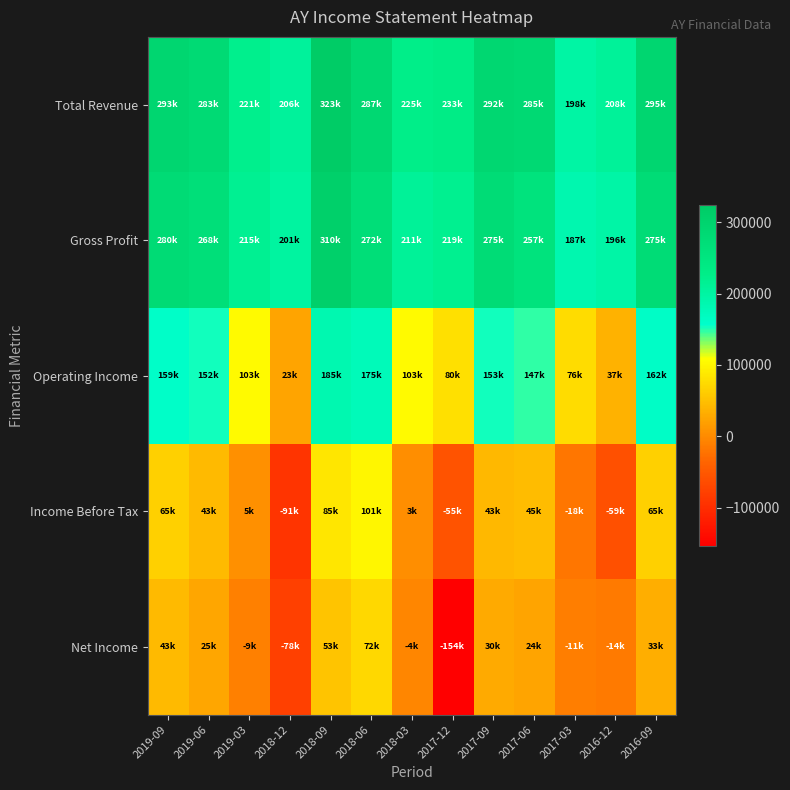

Which series changed the most between 2017-03 and 2016-12?

Income Before Tax